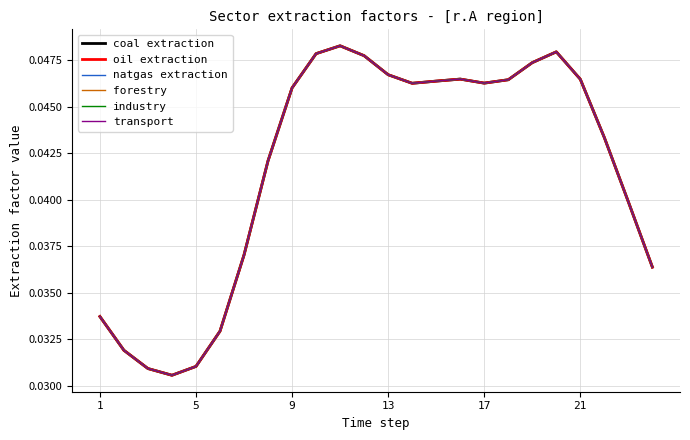

Does the chart have visible grid lines?

Yes